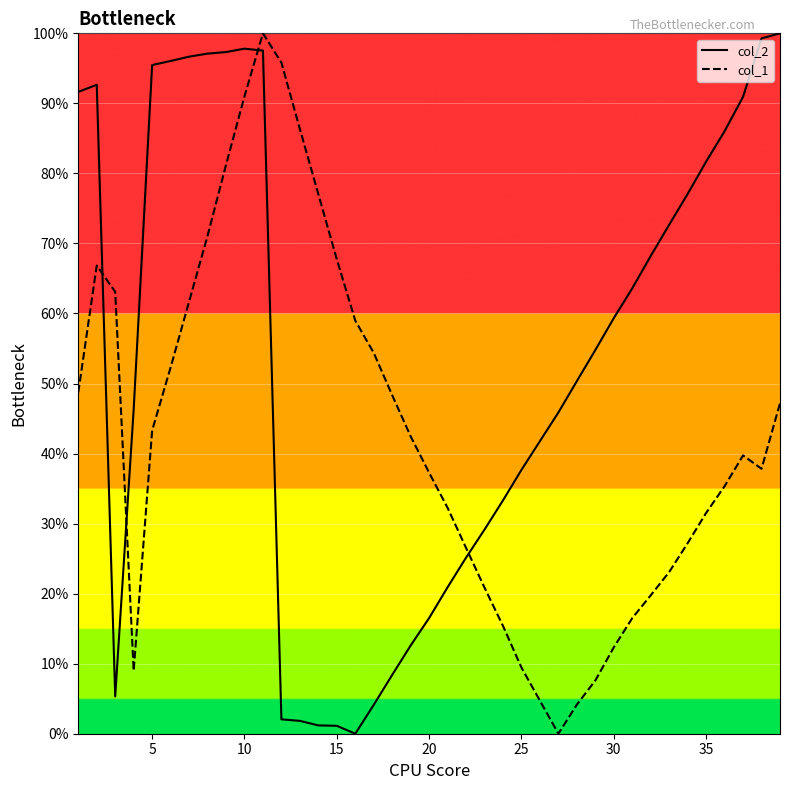

After their last crossing, which series has the higher values: col_1 or col_2?

col_2